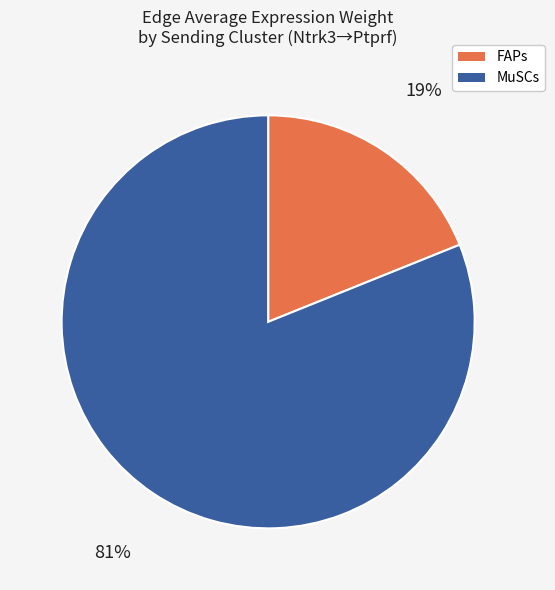

How many segments does this pie chart have?

2